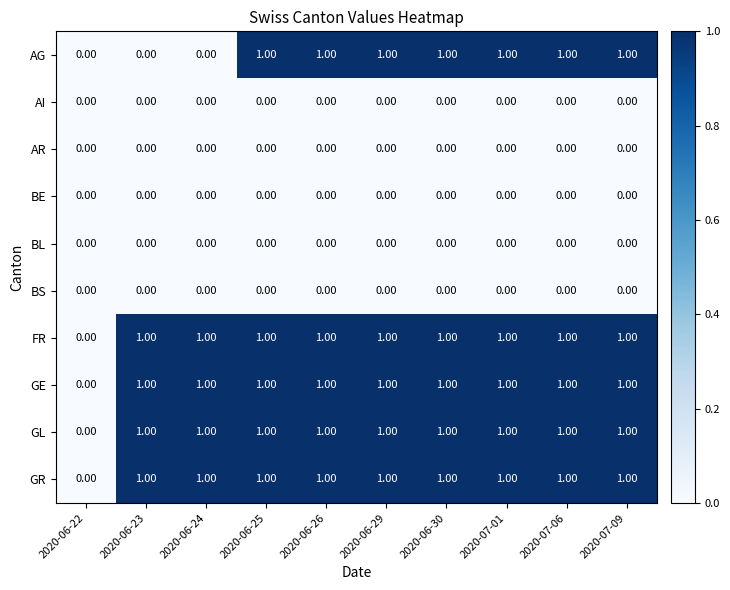

Between 2020-06-23 and 2020-06-29, which series saw the biggest shift?

AG